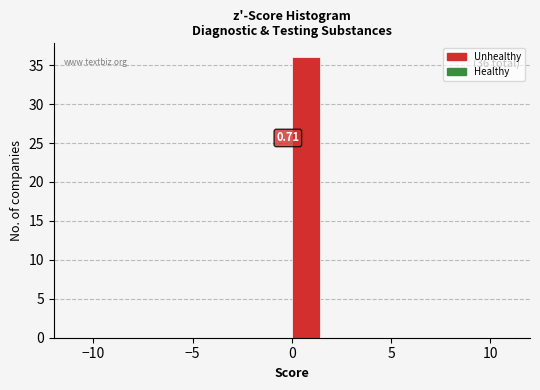

Read against the x-axis, roughly where is the centre of the tallest bar?

0.5